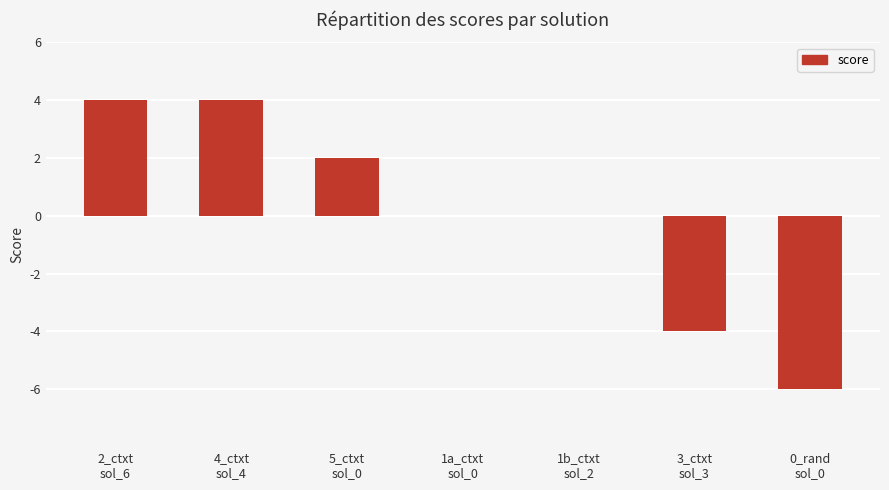

Between 1a_ctxt
sol_0 and 4_ctxt
sol_4, which is larger?

4_ctxt
sol_4